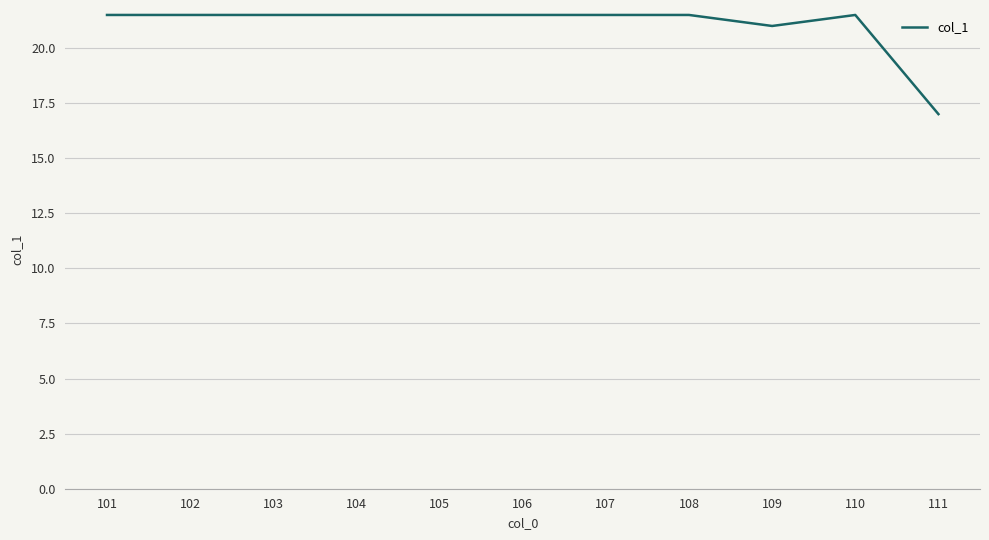

Which category has the lowest value across all series?

111